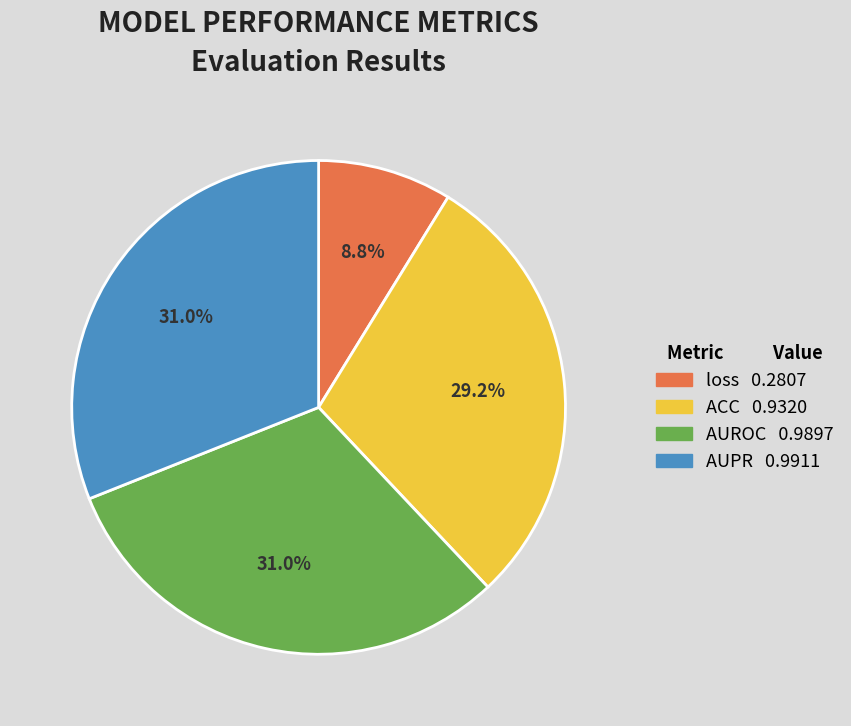

To the nearest percent, what portion does ACC represent?

29%